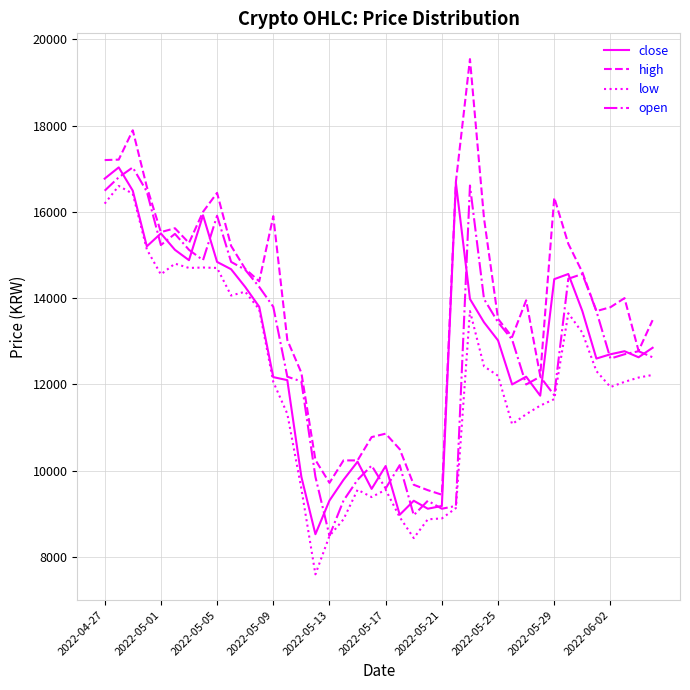

True or false: high and low intersect in this chart.

False